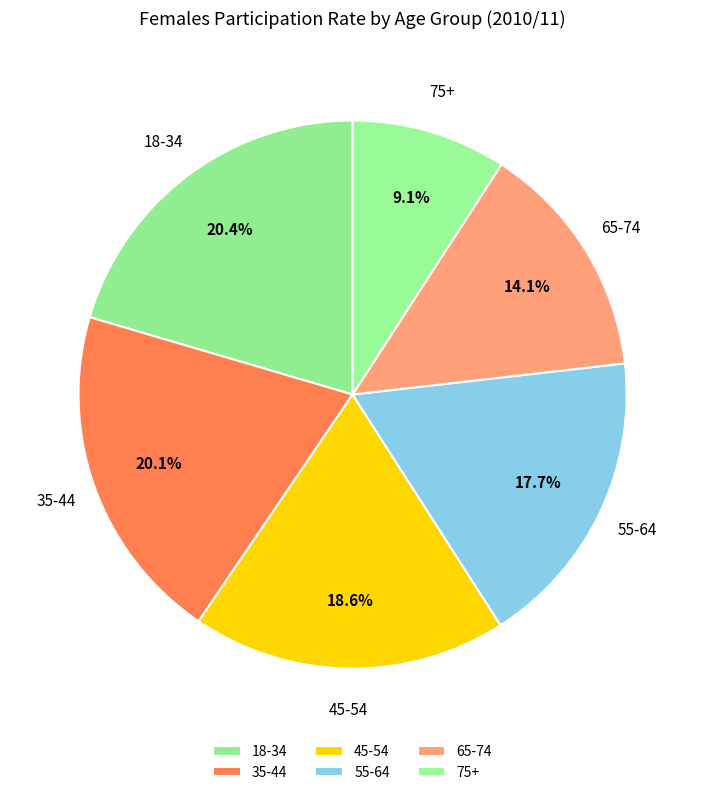

How many segments does this pie chart have?

6